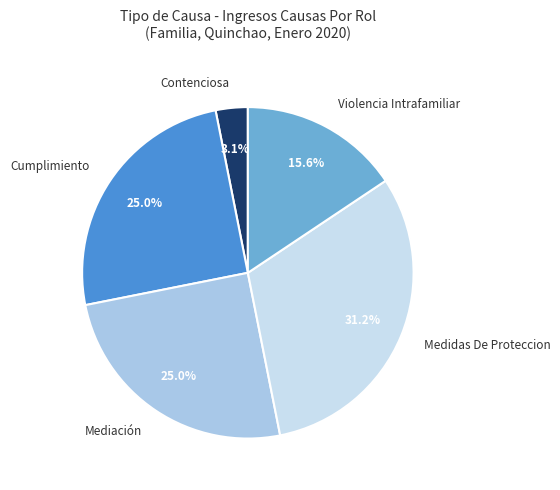

Does Cumplimiento represent more than half of the total?

No